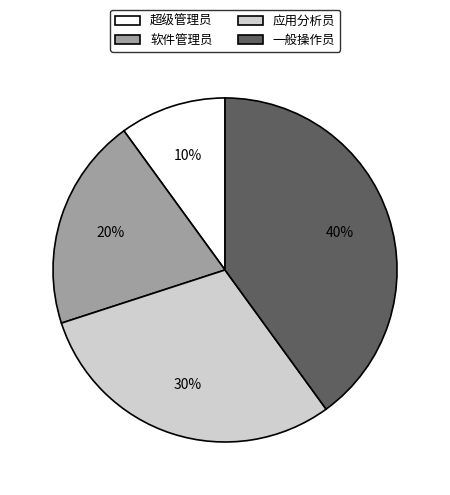

To the nearest percent, what is the combined percentage of 超级管理员 and 软件管理员?

30%